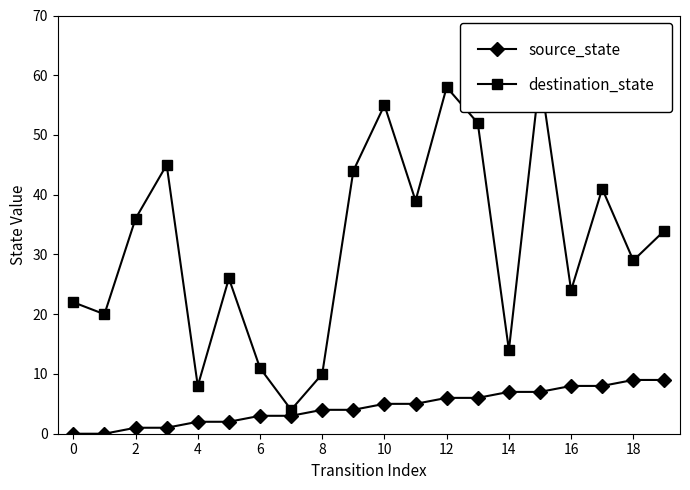

Reading left to right, extract all data points from this chart.

source_state: 0	0	1	1	2	2	3	3	4	4	5	5	6	6	7	7	8	8	9	9
destination_state: 22	20	36	45	8	26	11	4	10	44	55	39	58	52	14	60	24	41	29	34